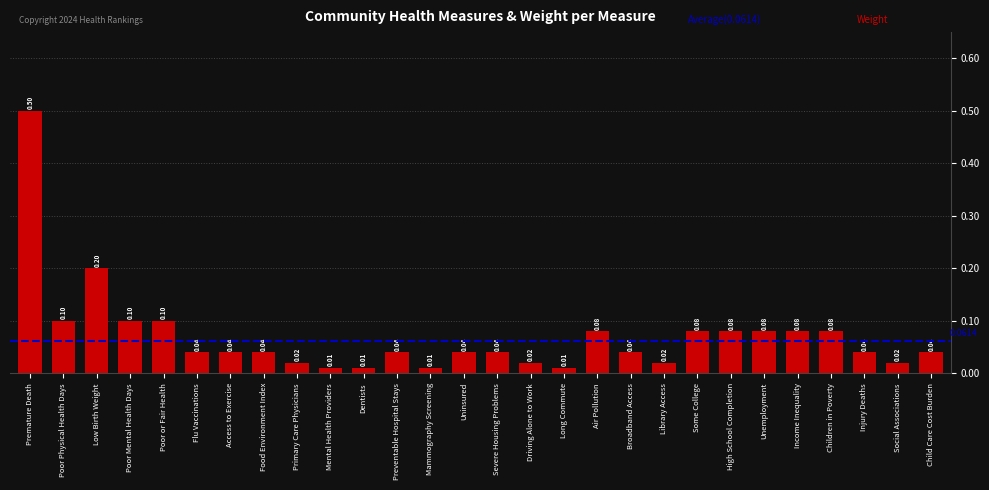

At which category does the chart reach its peak across all series?

Premature Death